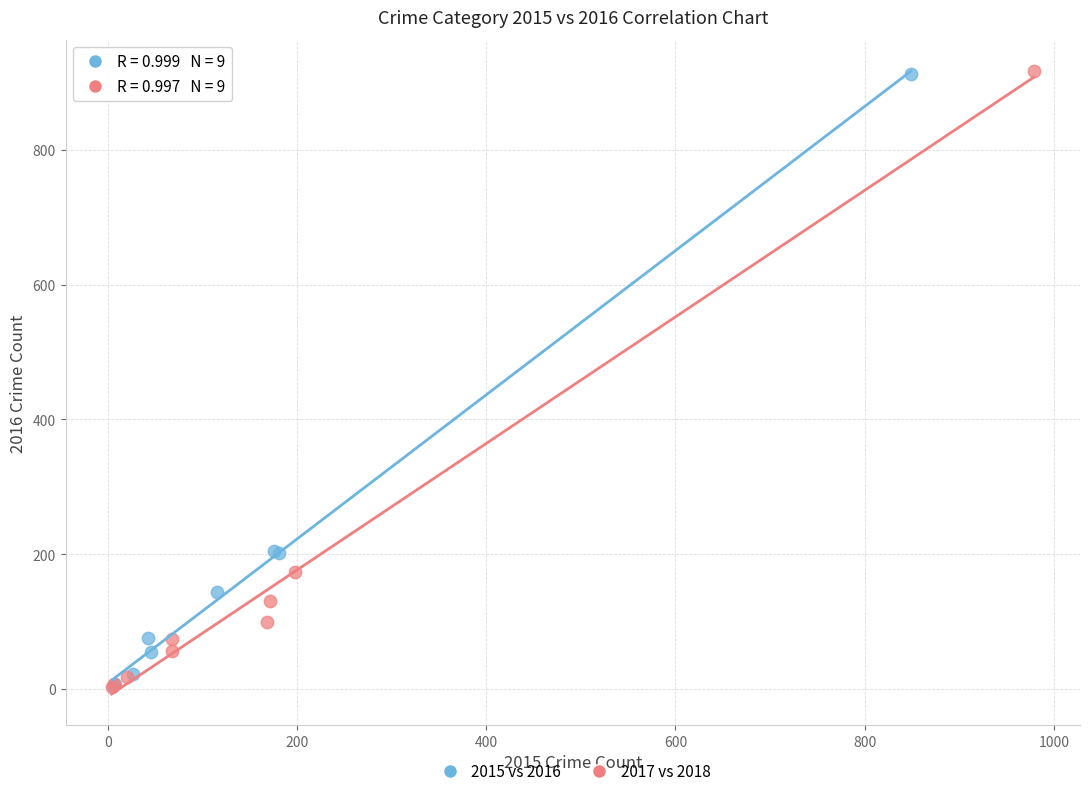

What are all the series names shown in the legend?

2015 vs 2016, 2017 vs 2018